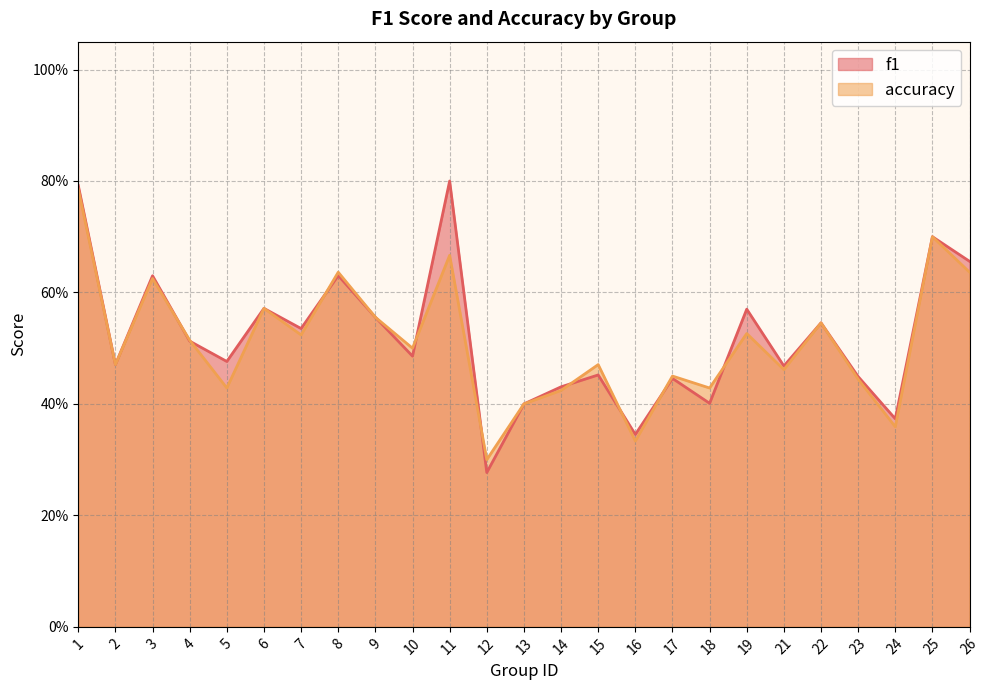

Reading right to left, what are all the values shown in this chart?

f1: 26=0.7	25=0.7	24=0.4	23=0.4	22=0.5	21=0.5	19=0.6	18=0.4	17=0.4	16=0.3	15=0.5	14=0.4	13=0.4	12=0.3	11=0.8	10=0.5	9=0.6	8=0.6	7=0.5	6=0.6	5=0.5	4=0.5	3=0.6	2=0.5	1=0.8
accuracy: 26=0.6	25=0.7	24=0.4	23=0.4	22=0.5	21=0.5	19=0.5	18=0.4	17=0.5	16=0.3	15=0.5	14=0.4	13=0.4	12=0.3	11=0.7	10=0.5	9=0.6	8=0.6	7=0.5	6=0.6	5=0.4	4=0.5	3=0.6	2=0.5	1=0.8